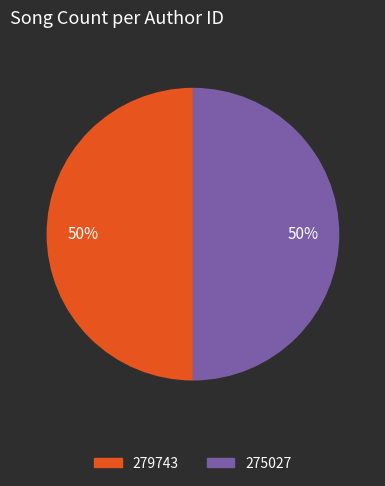

To the nearest percent, what is the average slice percentage?

50%